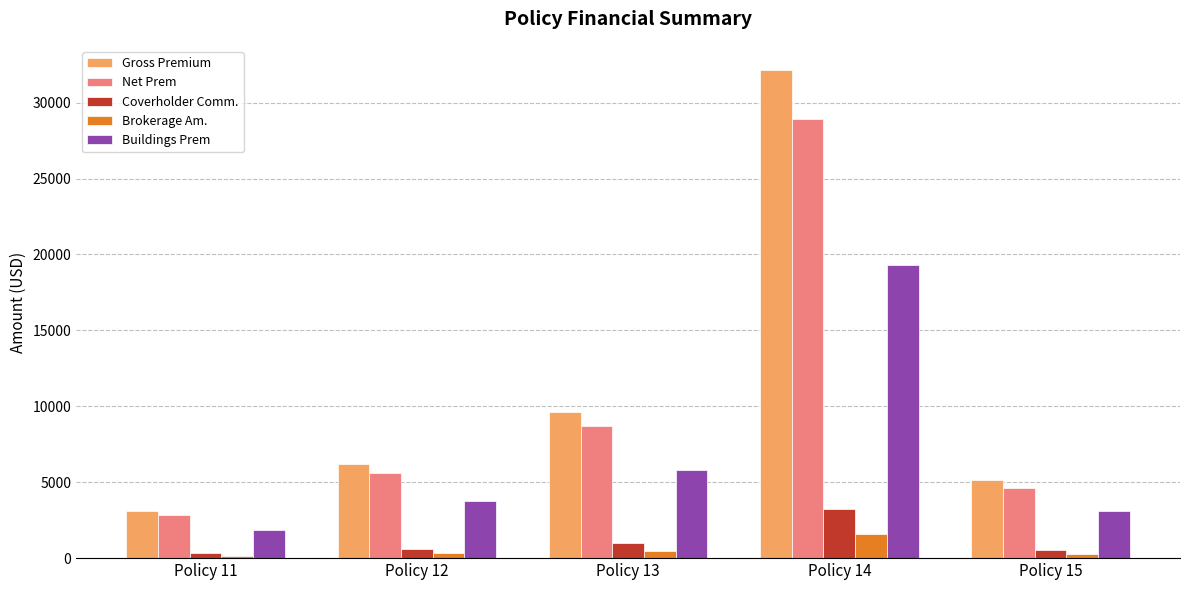

List the series in order of their peak value, lowest first.

Brokerage Am., Coverholder Comm., Buildings Prem, Net Prem, Gross Premium